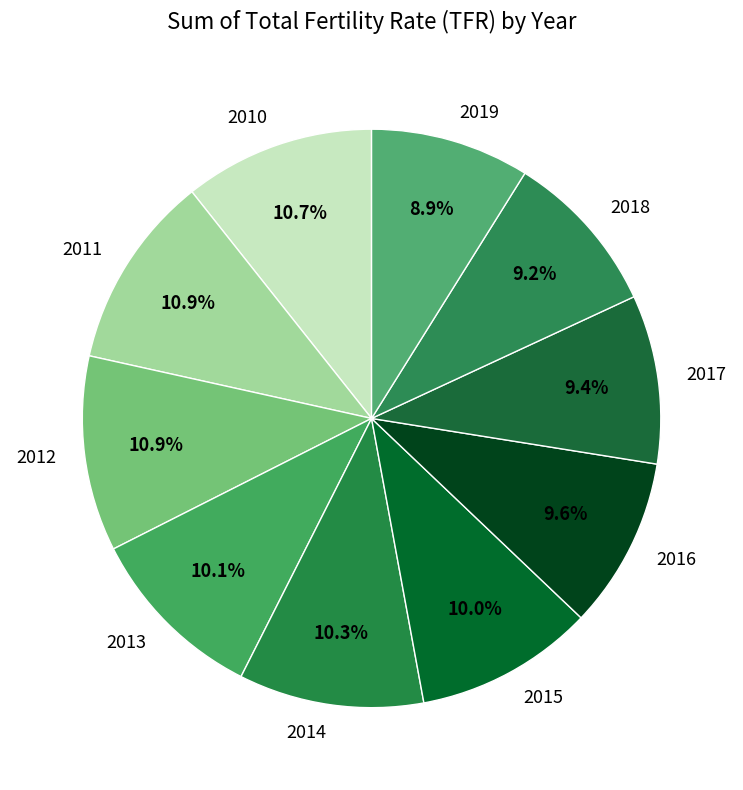

What is the ratio of the value at 2012 to the value at 2013?

1.1